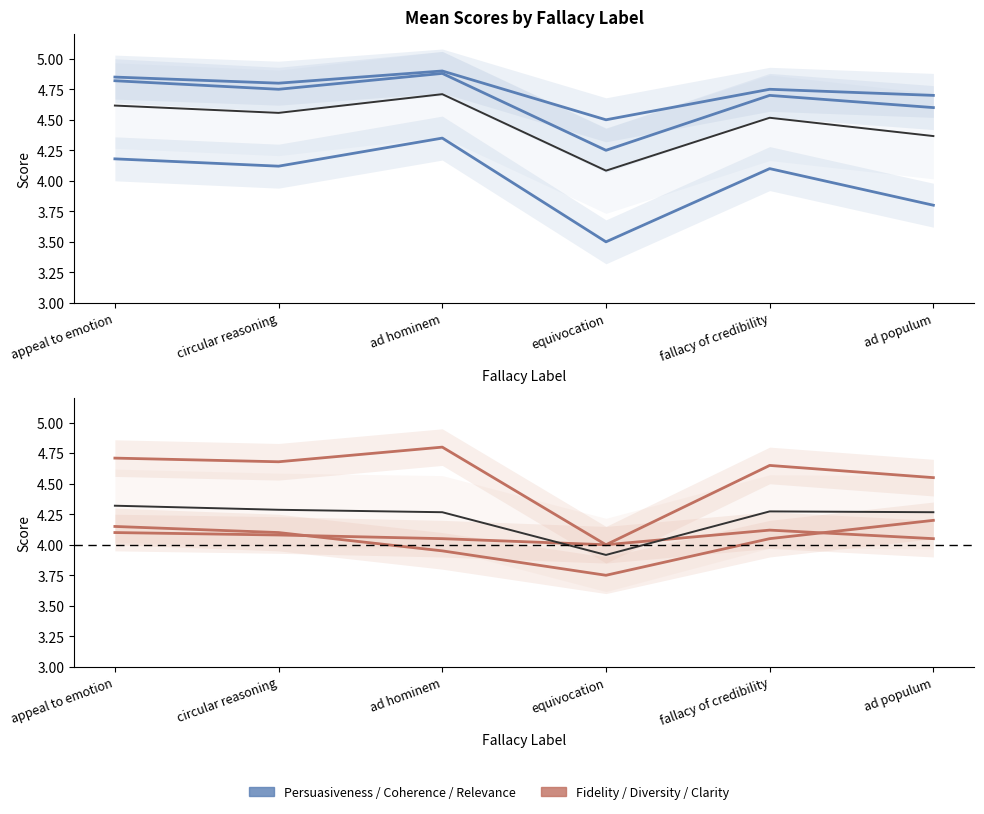

True or false: fidelity and Mean (top metrics) cross at least once.

False